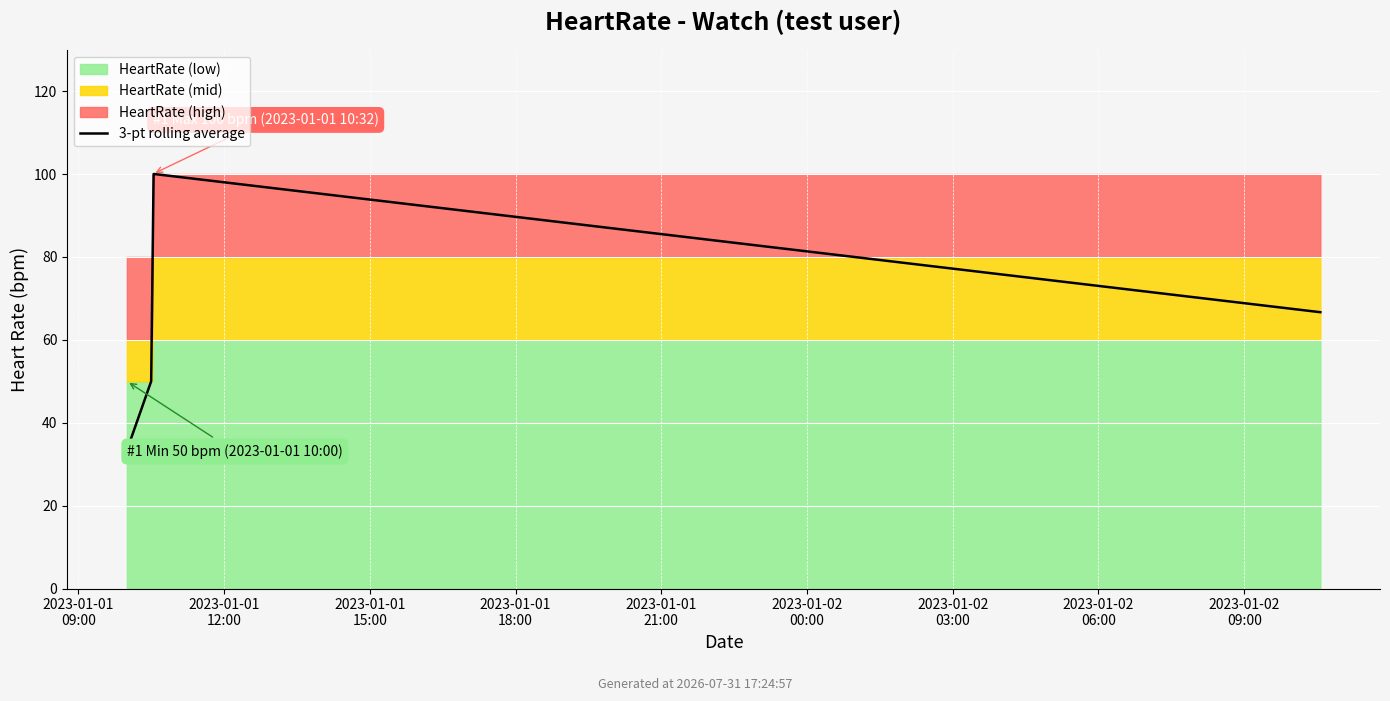

How many data points are less than 66?

2